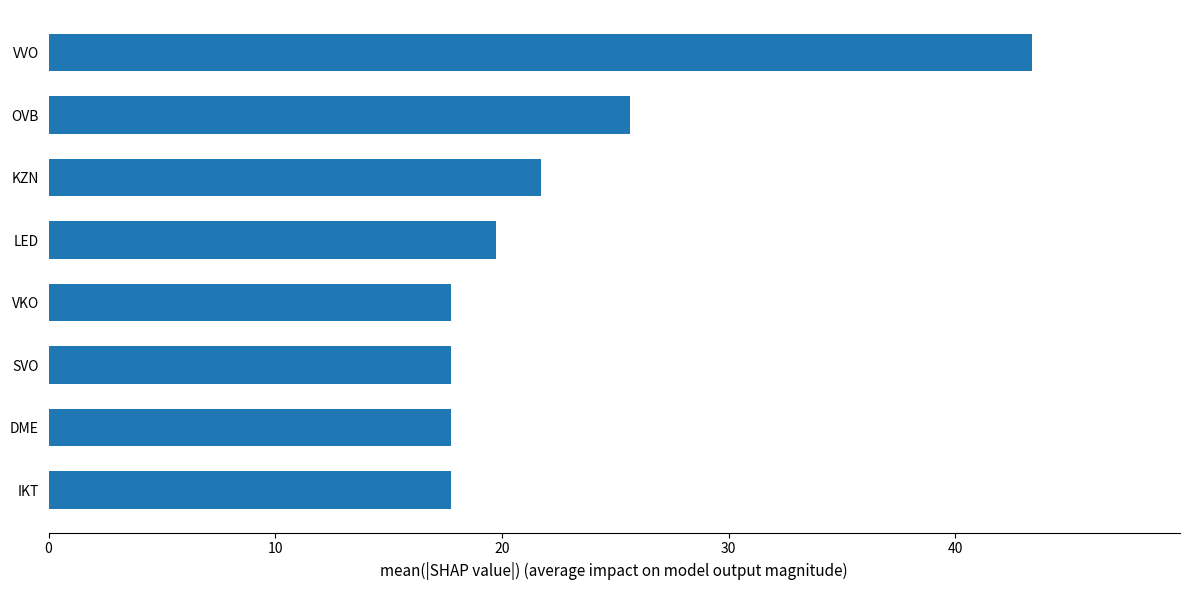

What is the difference between the maximum and minimum values?

25.6